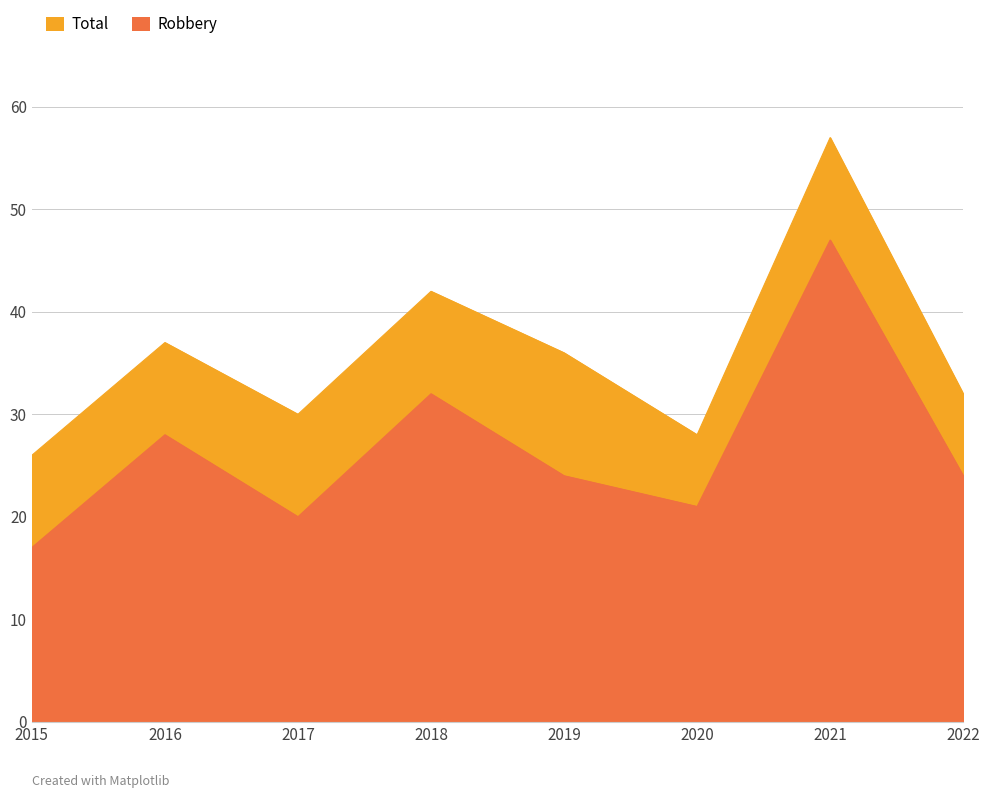

What is the average value of the Total series?

36